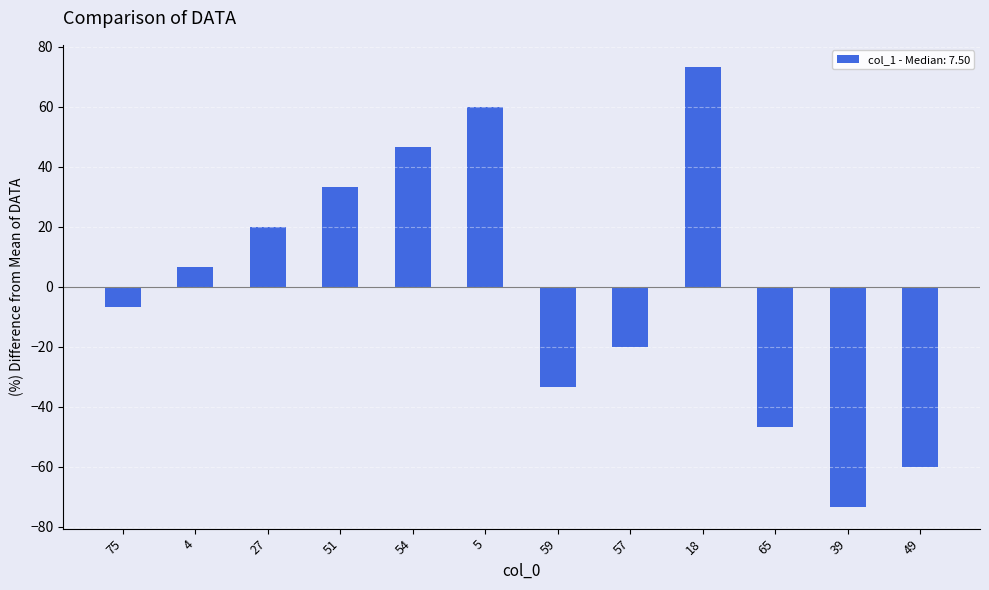

True or false: the data shows 131.3 at 18.

False